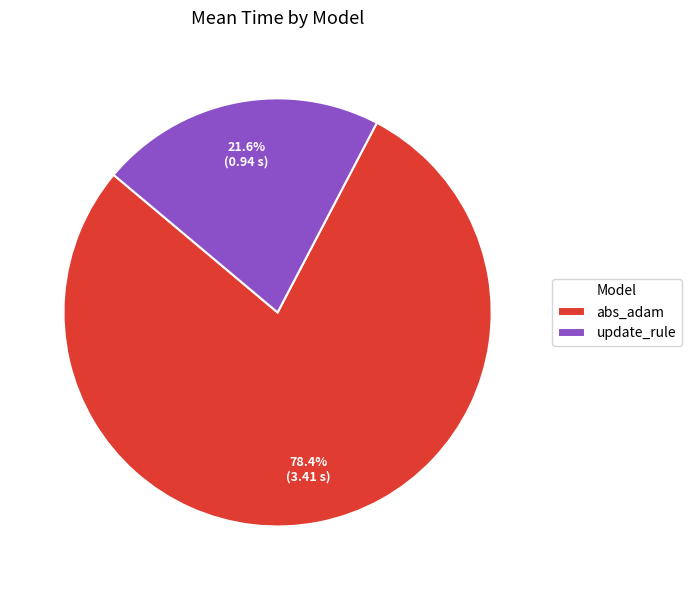

How much of the chart is everything except abs_adam?

21.6%